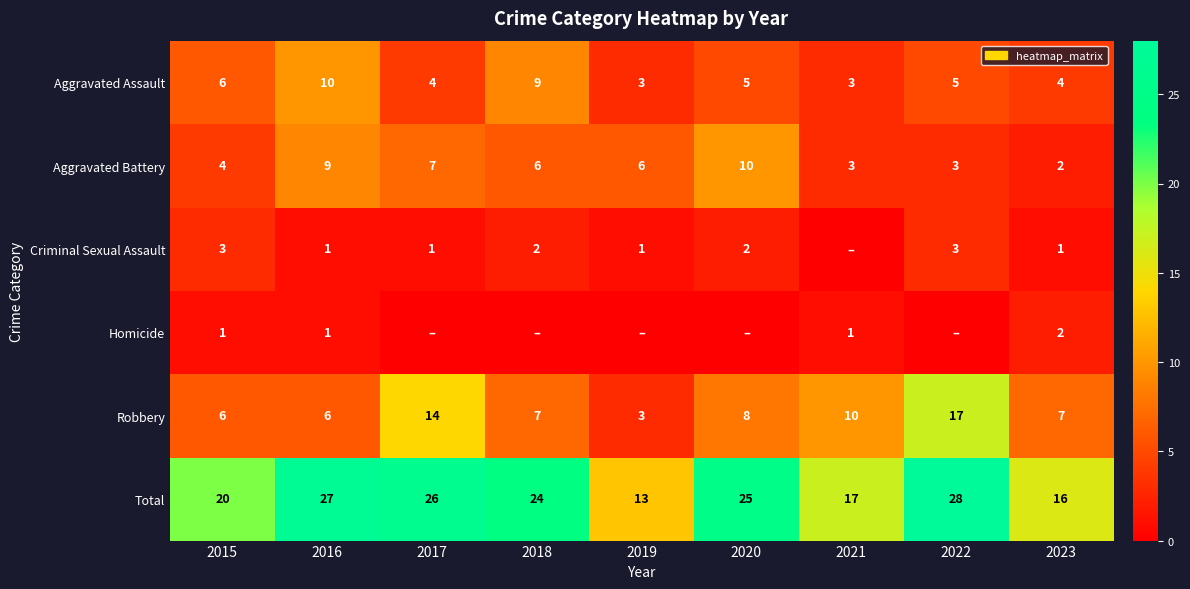

Is it true that Robbery equals 6 at 2016?

True